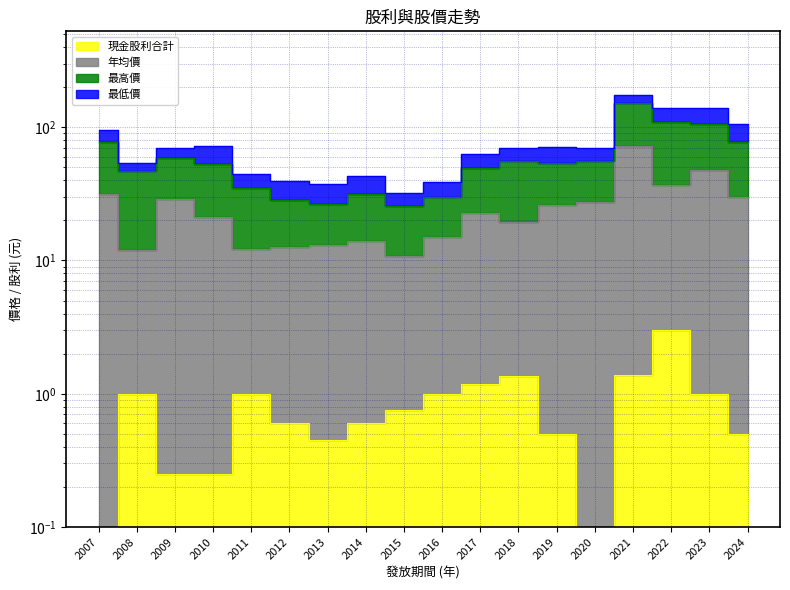

True or false: 現金股利合計 and 年均價 cross at least once.

False